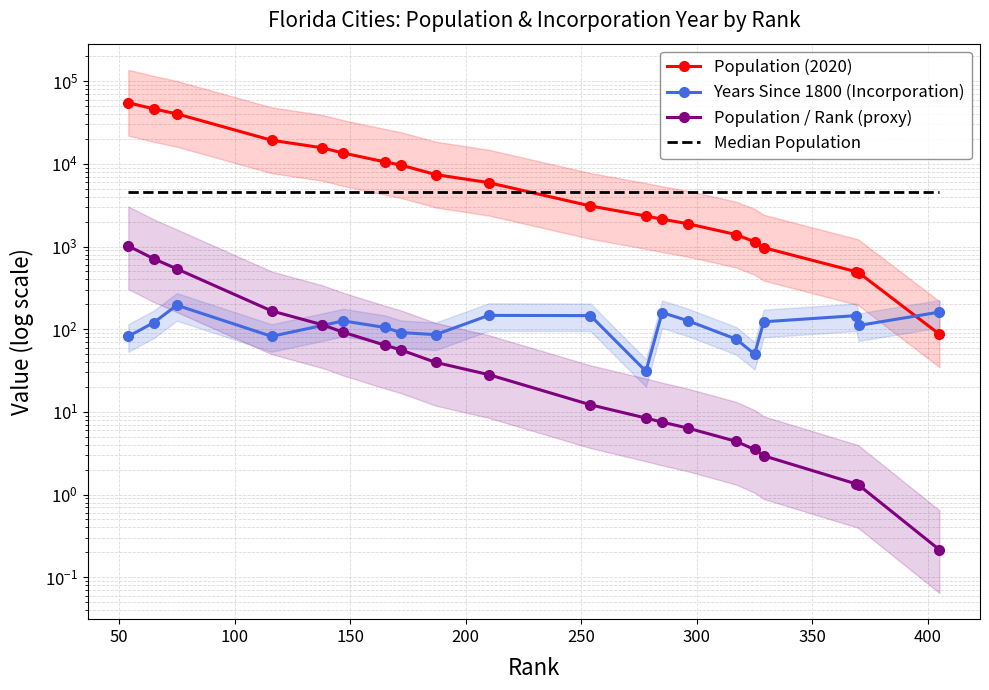

Which series has the largest total across all categories?

Population (2020)